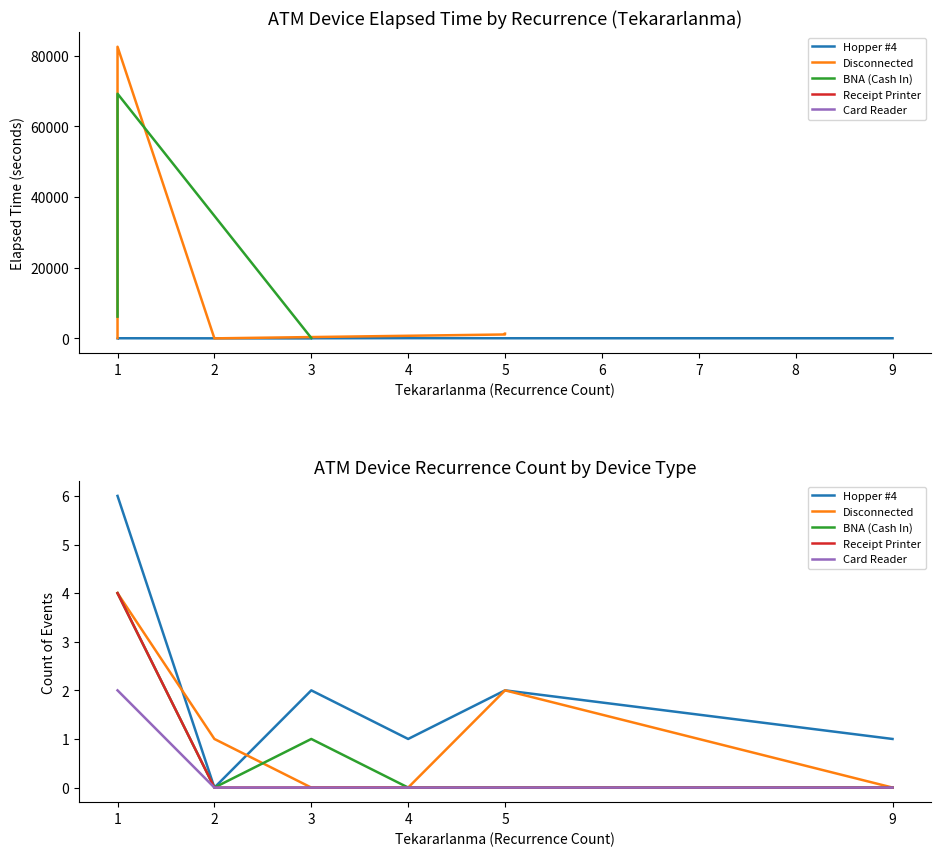

Count the number of data series in this chart.

5